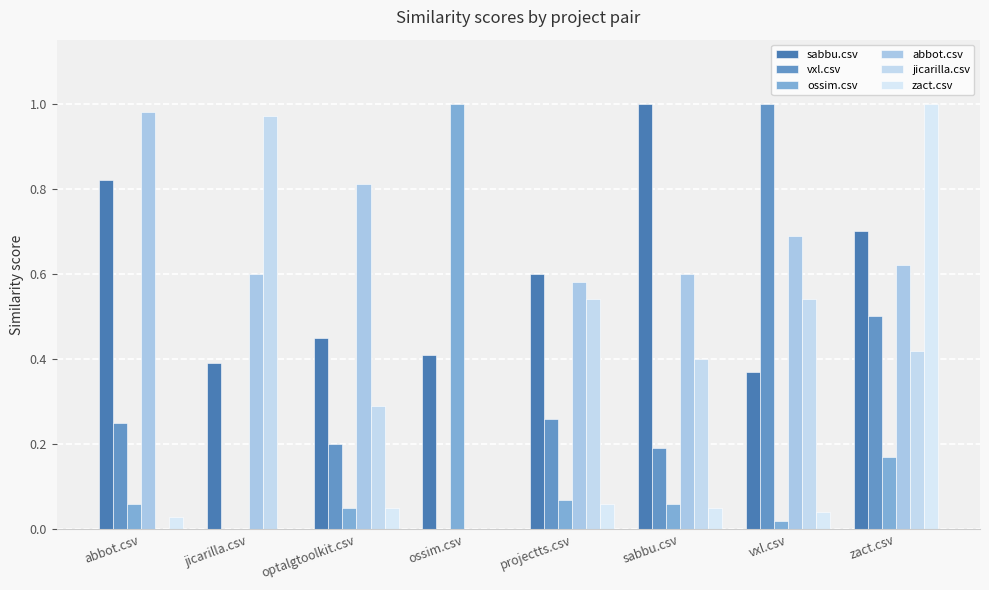

List the labels in order of abbot.csv value, largest first.

abbot.csv, optalgtoolkit.csv, vxl.csv, zact.csv, jicarilla.csv, sabbu.csv, projectts.csv, ossim.csv